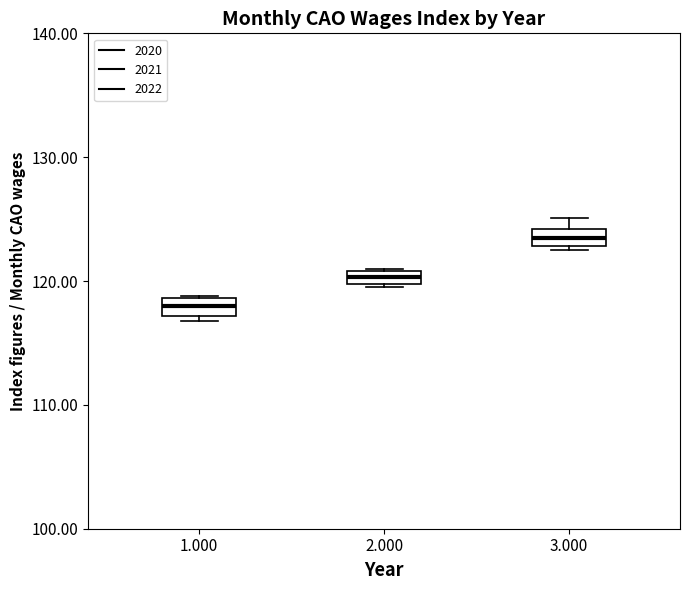

Which box's median line is the lowest?

1.000